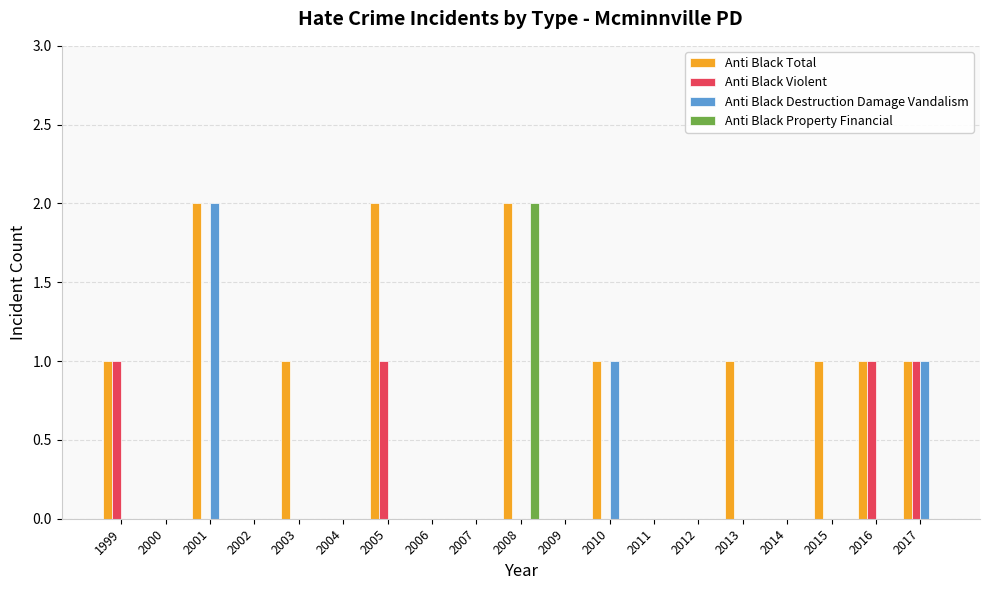

How many categories are shown in the chart?

19